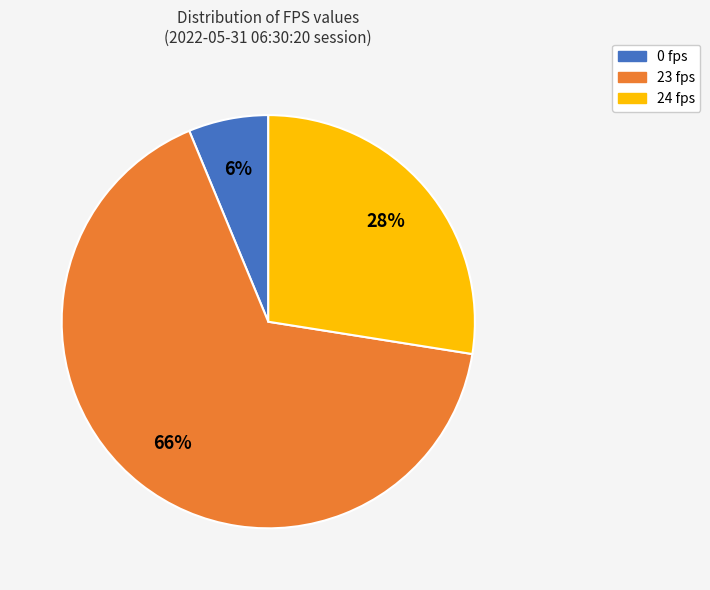

True or false: 23 fps accounts for 73% of the total.

False